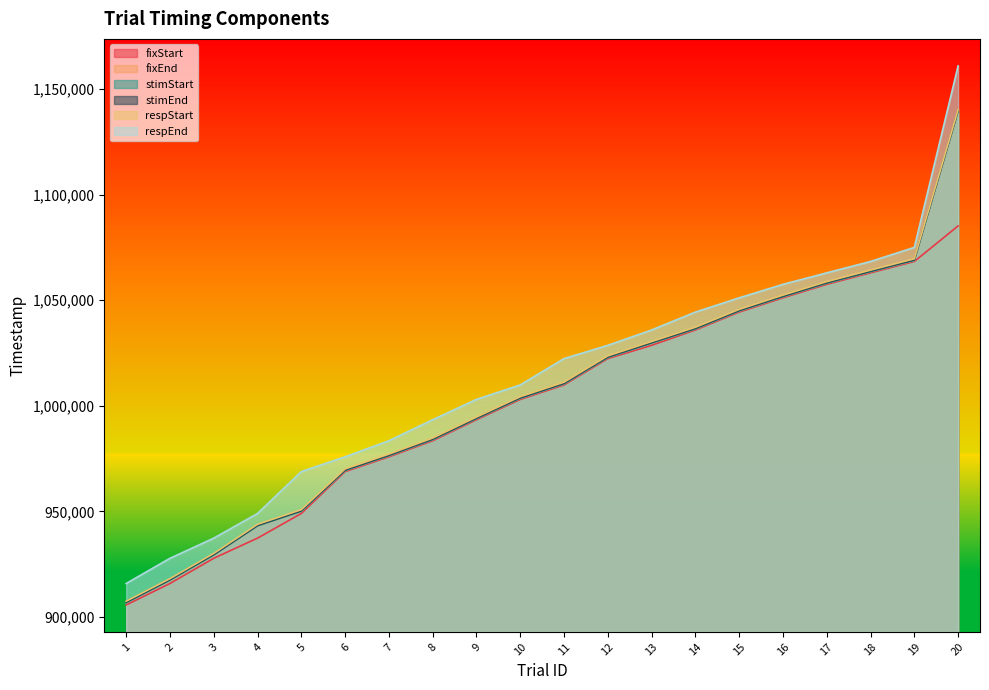

How many series are shown in this chart?

6